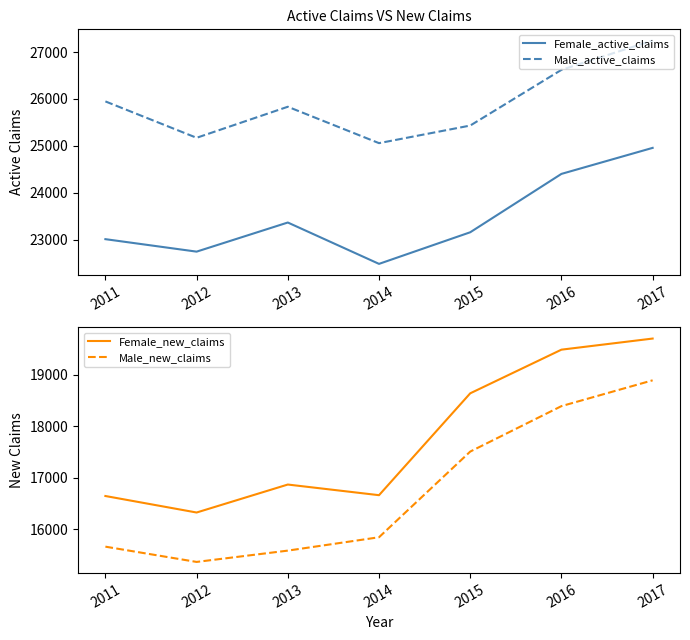

At which label does Male_active_claims reach its minimum?

2014